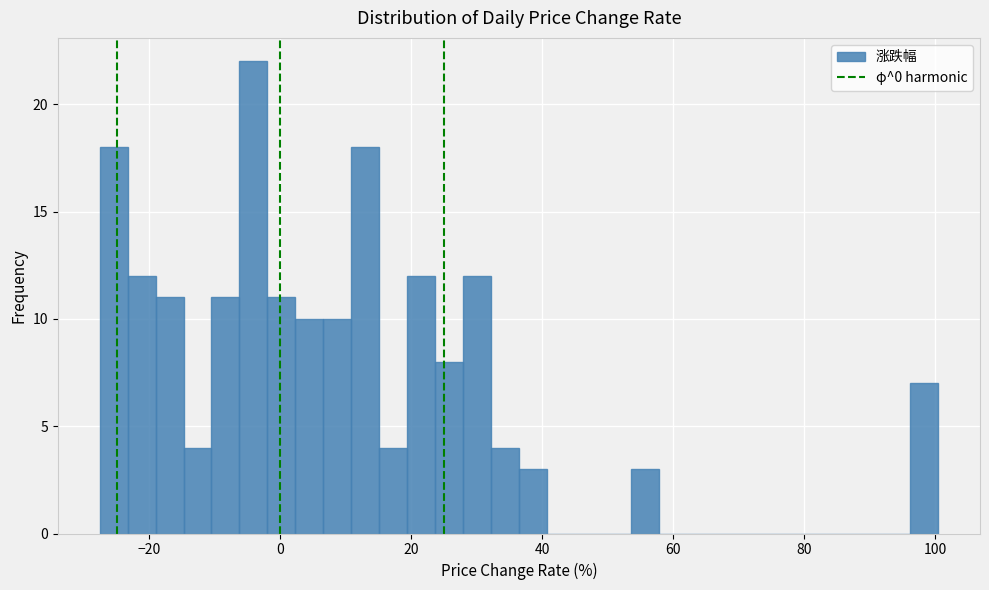

Around what value on the x-axis is the tallest bar? Give the approximate position of its centre, as read against the axis.

-4